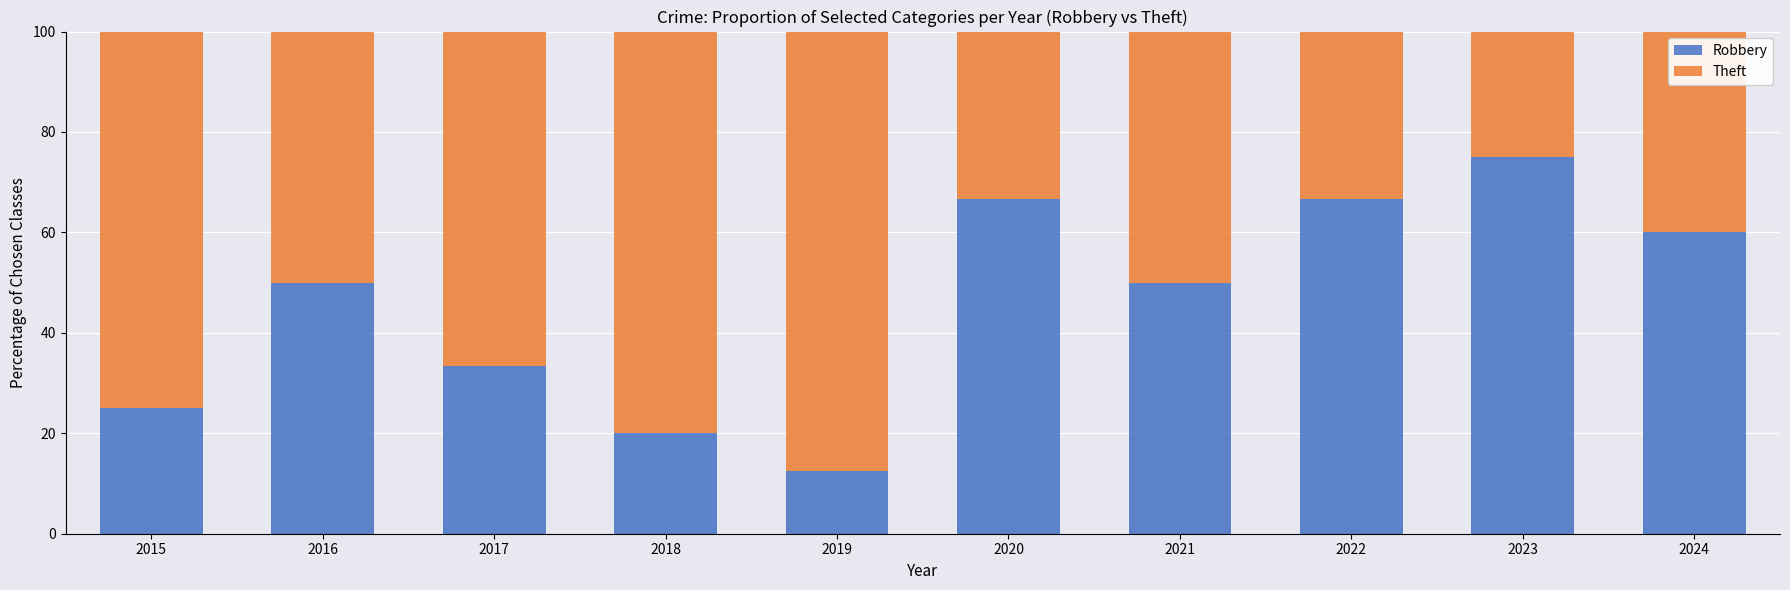

Is it true that Robbery equals 66.7 at 2020?

True